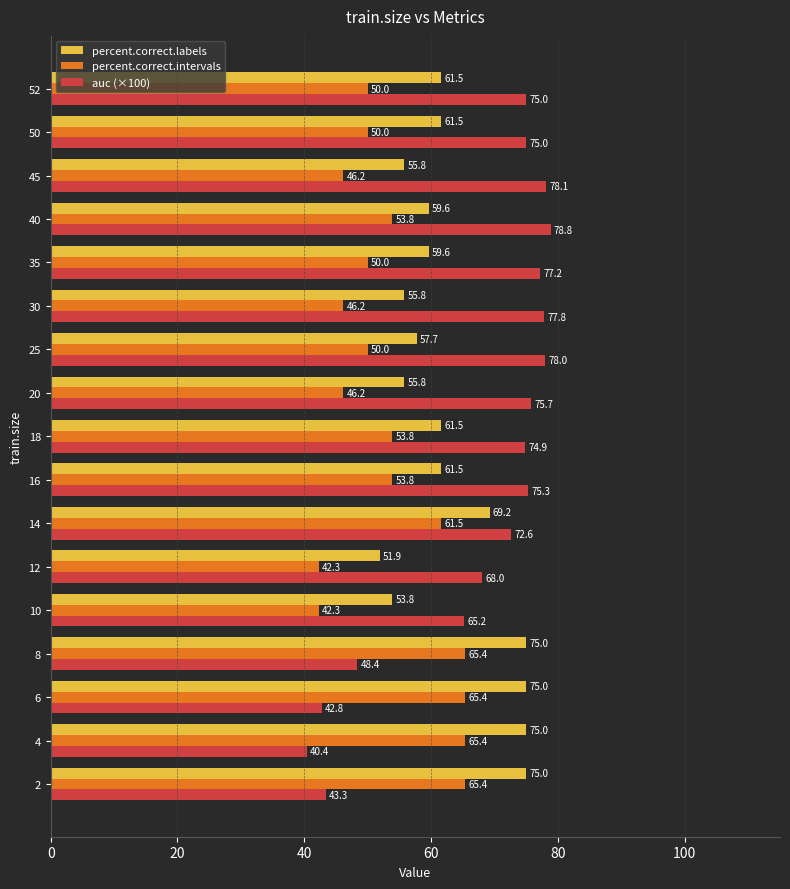

Which series changed the most between 18 and 52?

percent.correct.intervals